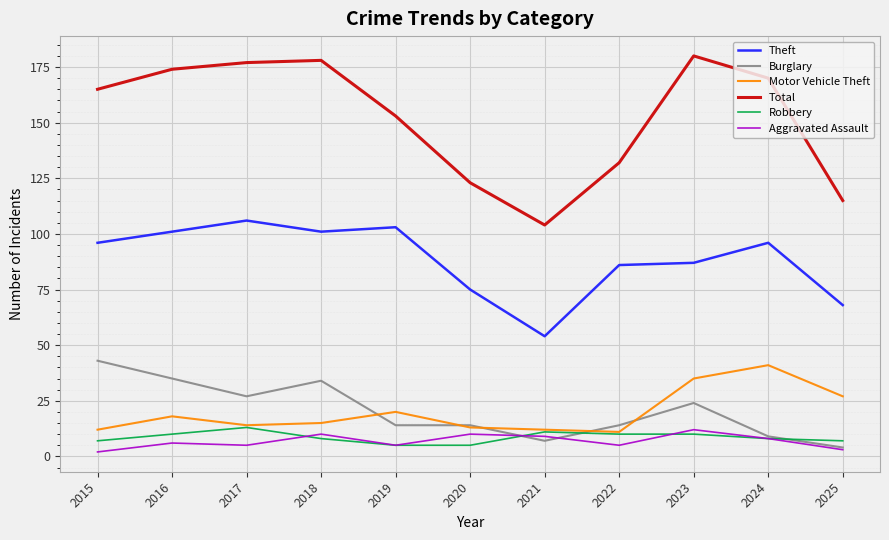

Between 2020 and 2025, which series saw the biggest shift?

Motor Vehicle Theft